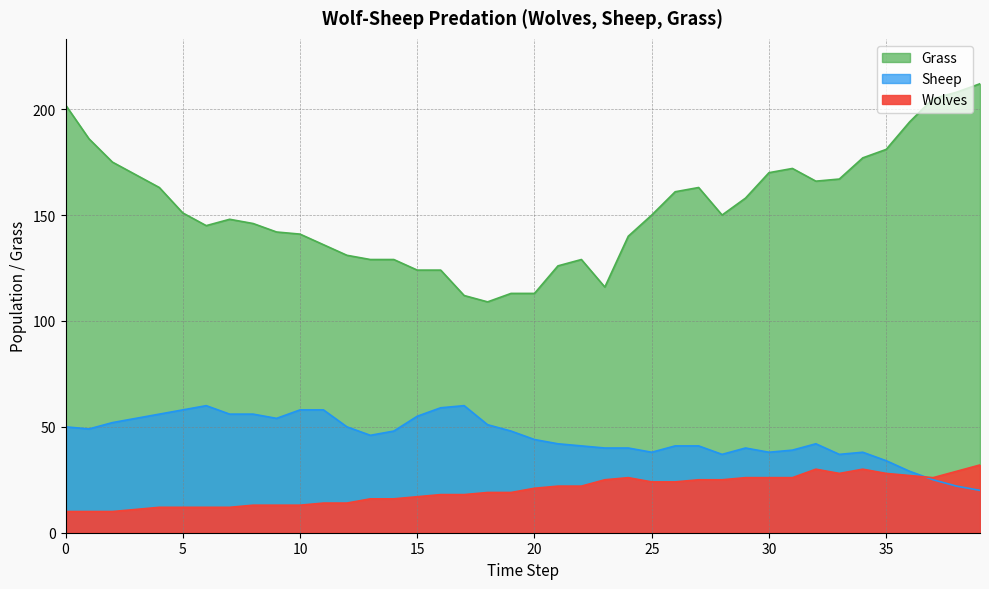

At which category does Grass reach its first local valley?

6